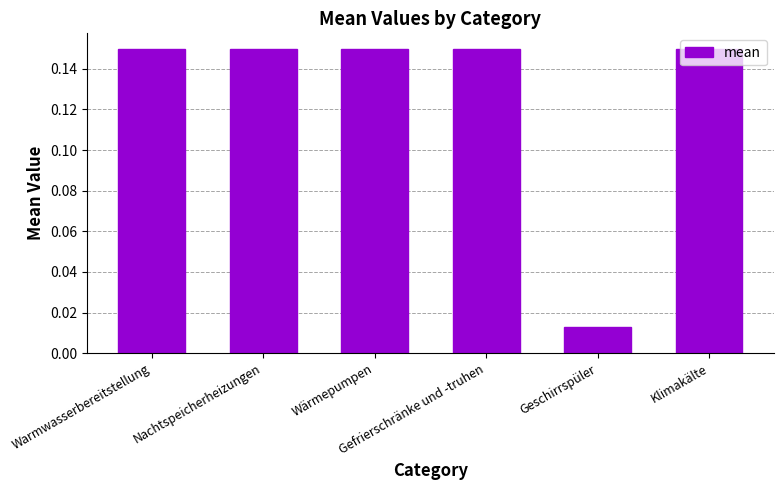

Which category has the lowest value across all series?

Geschirrspüler